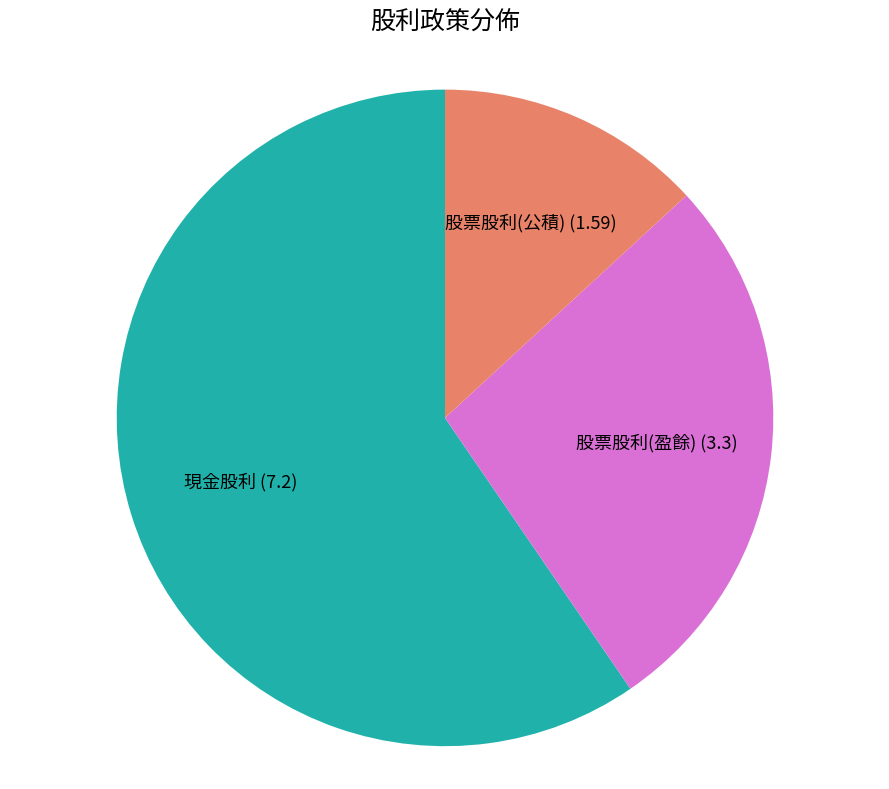

Is there any slice that represents more than half of the pie?

Yes